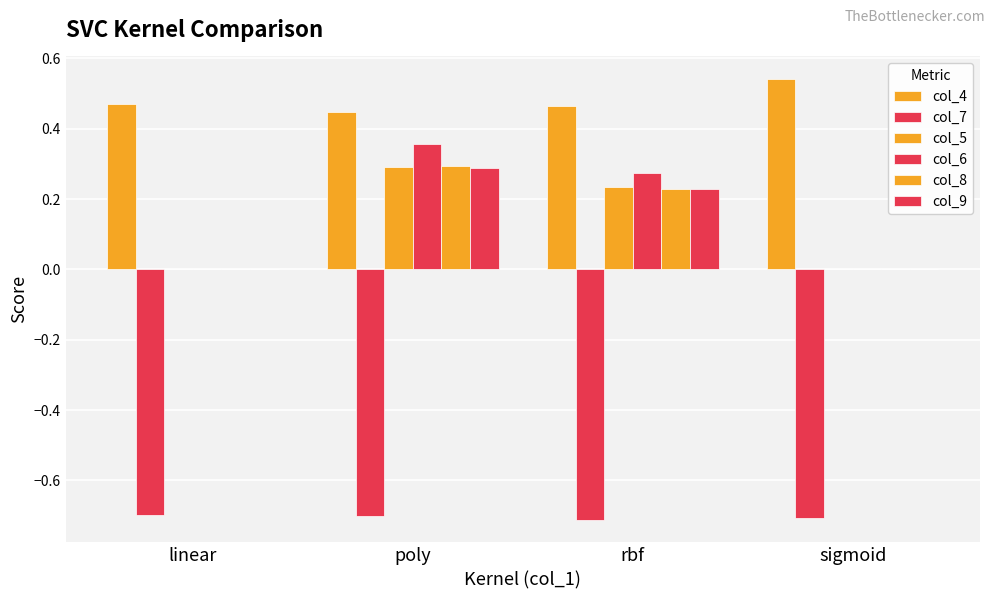

What is the label of the 1st bar from the right?

sigmoid